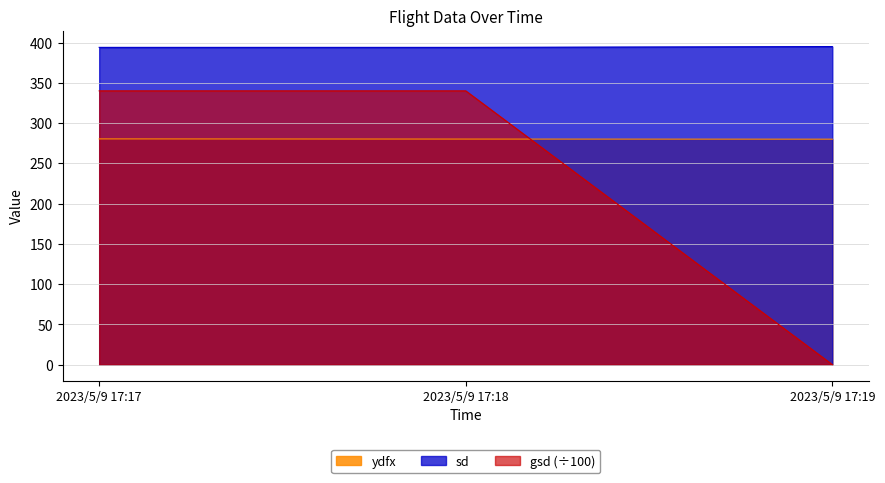

Does the chart display data point markers on the line(s)?

No